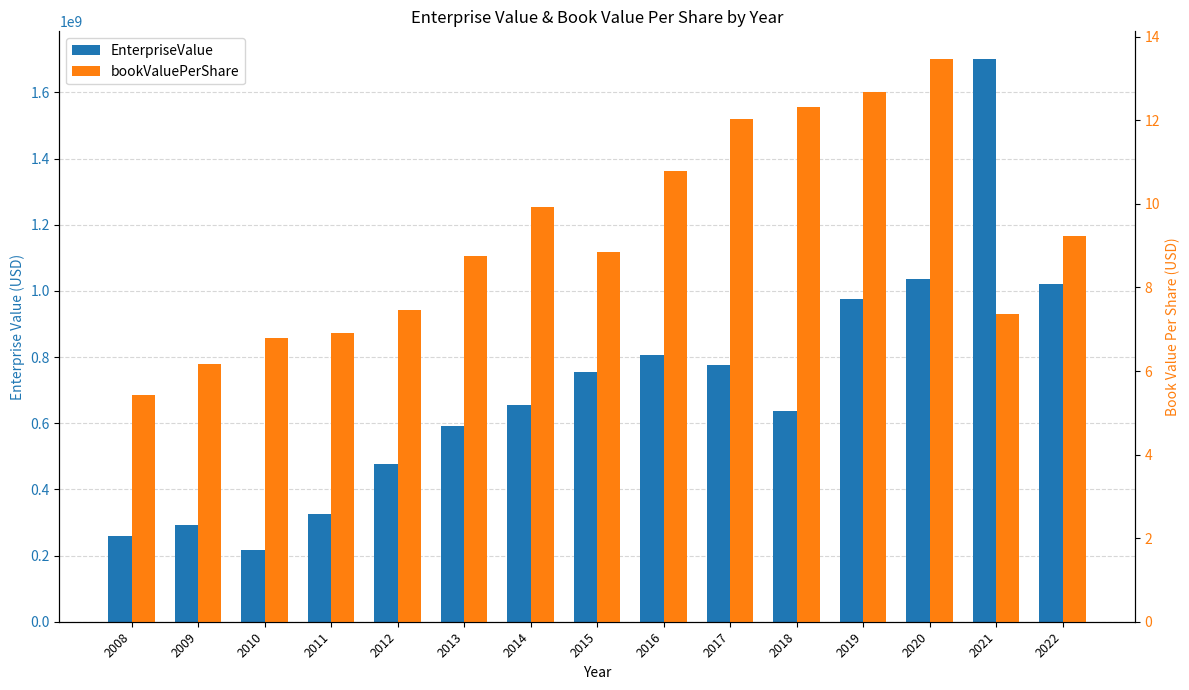

What is the sum of the EnterpriseValue values at 2009 and 2015?

1046565990.0